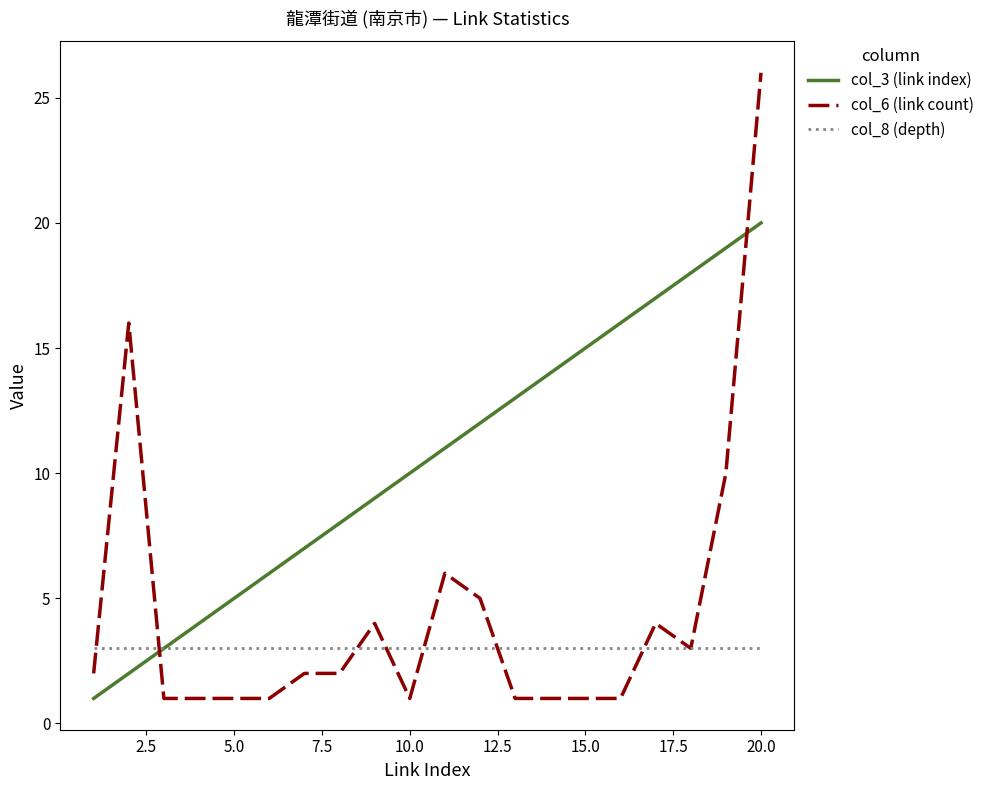

Which series has the widest spread of values?

col_6 (link count)